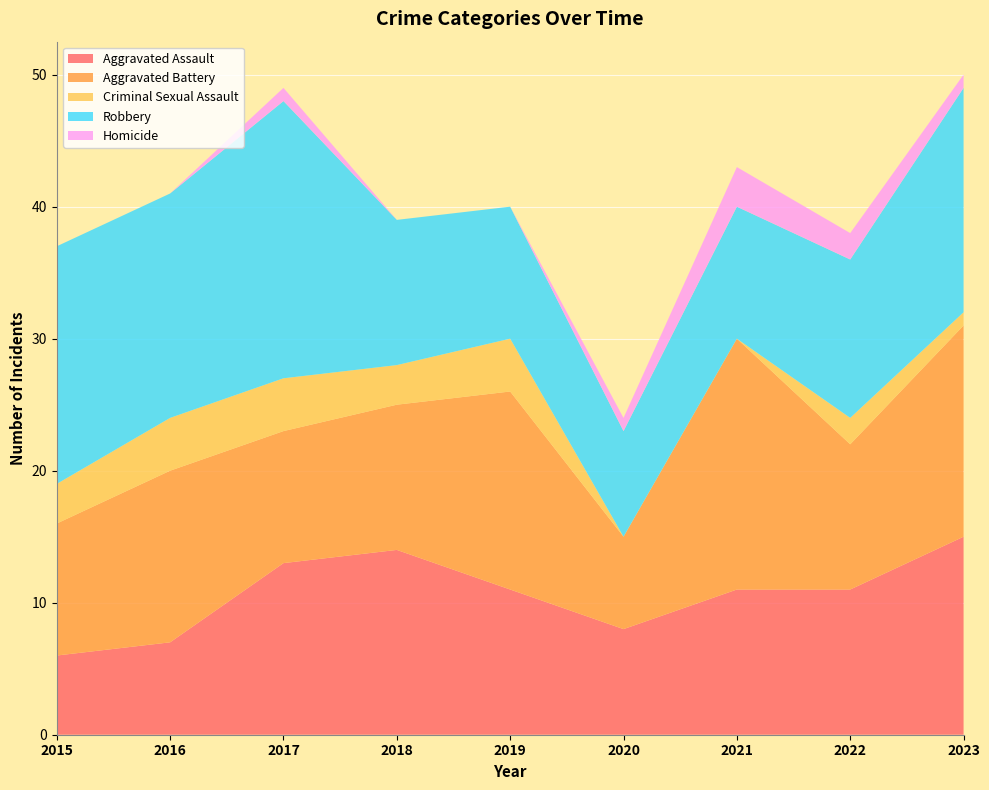

Reading left to right, list all the values displayed in this chart.

Aggravated Assault: 2015=6	2016=7	2017=13	2018=14	2019=11	2020=8	2021=11	2022=11	2023=15
Aggravated Battery: 2015=10	2016=13	2017=10	2018=11	2019=15	2020=7	2021=19	2022=11	2023=16
Criminal Sexual Assault: 2015=3	2016=4	2017=4	2018=3	2019=4	2020=0	2021=0	2022=2	2023=1
Robbery: 2015=18	2016=17	2017=21	2018=11	2019=10	2020=8	2021=10	2022=12	2023=17
Homicide: 2015=0	2016=0	2017=1	2018=0	2019=0	2020=1	2021=3	2022=2	2023=1